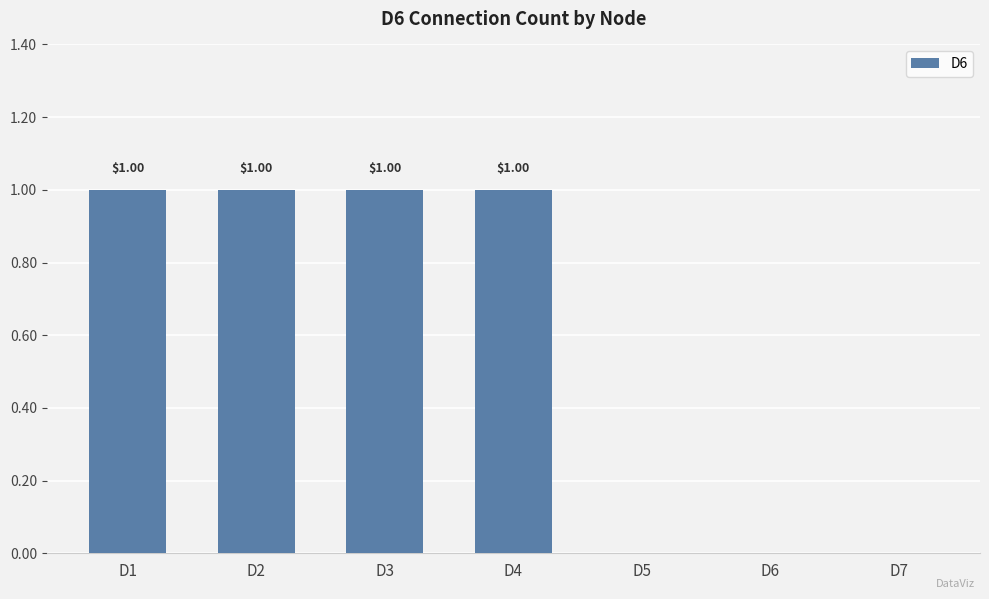

Reading right to left, transcribe all the data shown in this chart.

D7=0	D6=0	D5=0	D4=1	D3=1	D2=1	D1=1